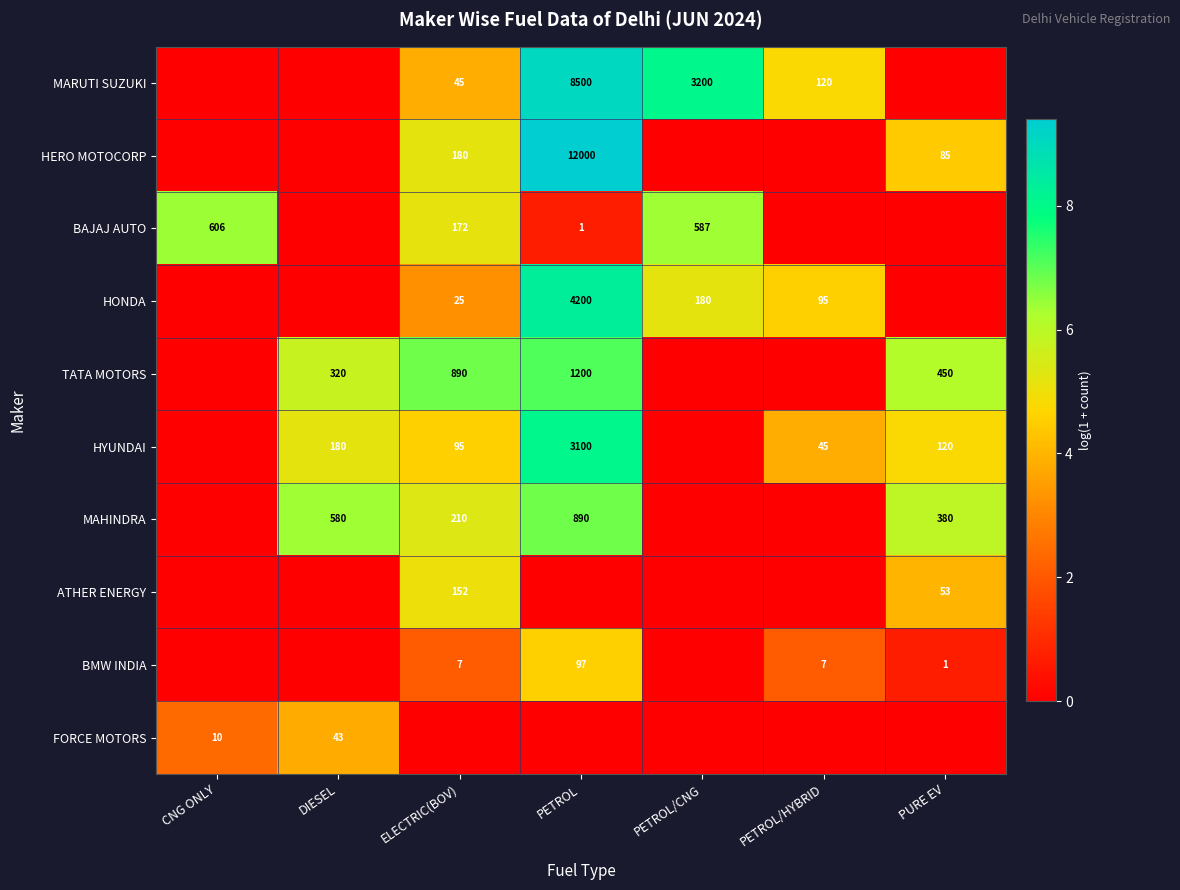

The HYUNDAI series shows 5151 at PETROL. True or false?

False